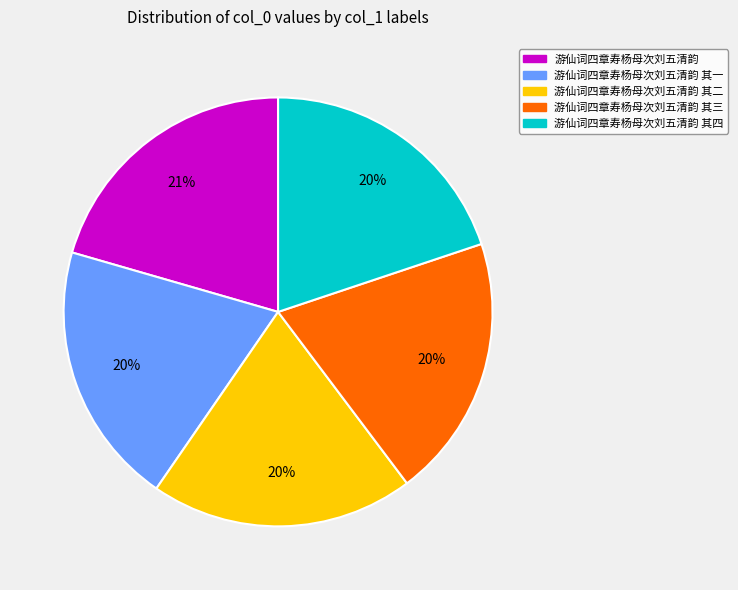

The 游仙词四章寿杨母次刘五清韵 其一 slice represents 20% of the pie. True or false?

True